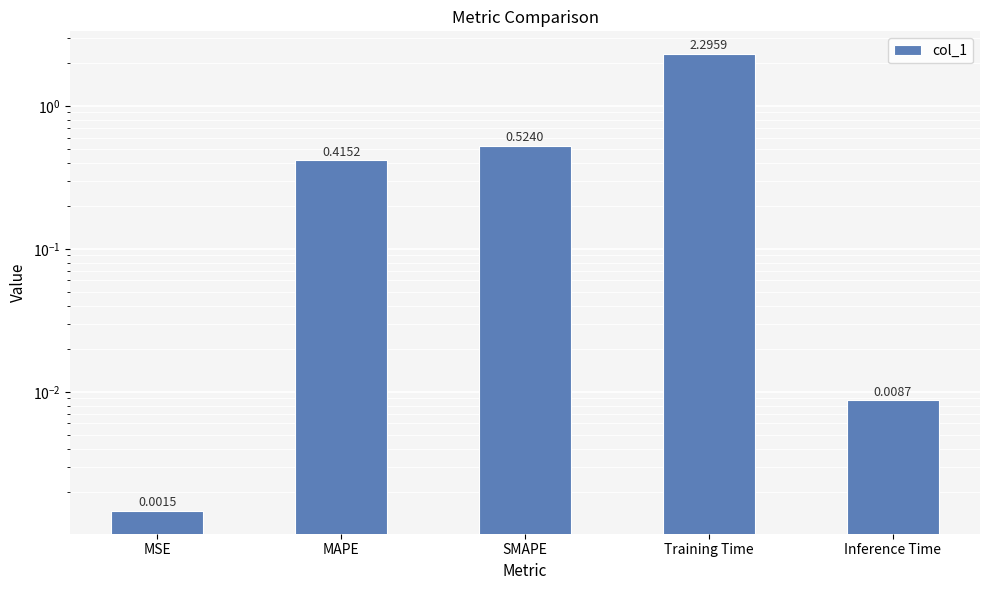

Reading left to right, transcribe all the data shown in this chart.

0.0	0.4	0.5	2.3	0.0